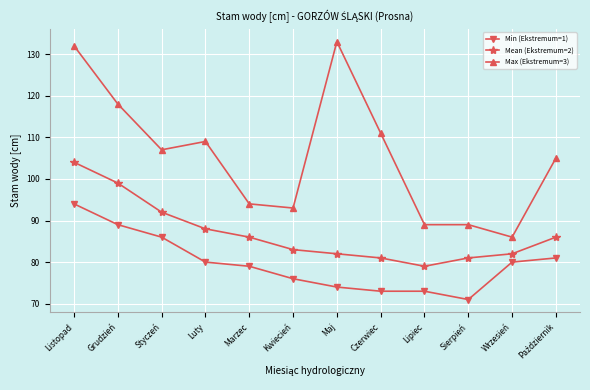

What is the label of the 9th point from the right?

Luty